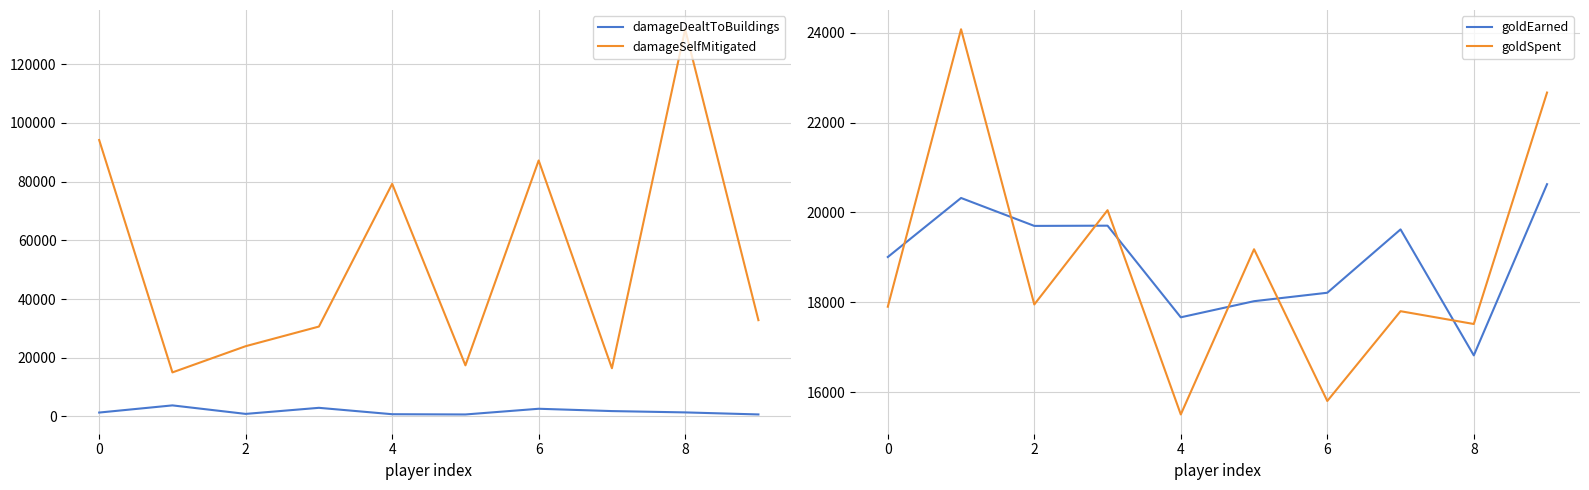

True or false: goldSpent has a value of 32236 at 9.

False